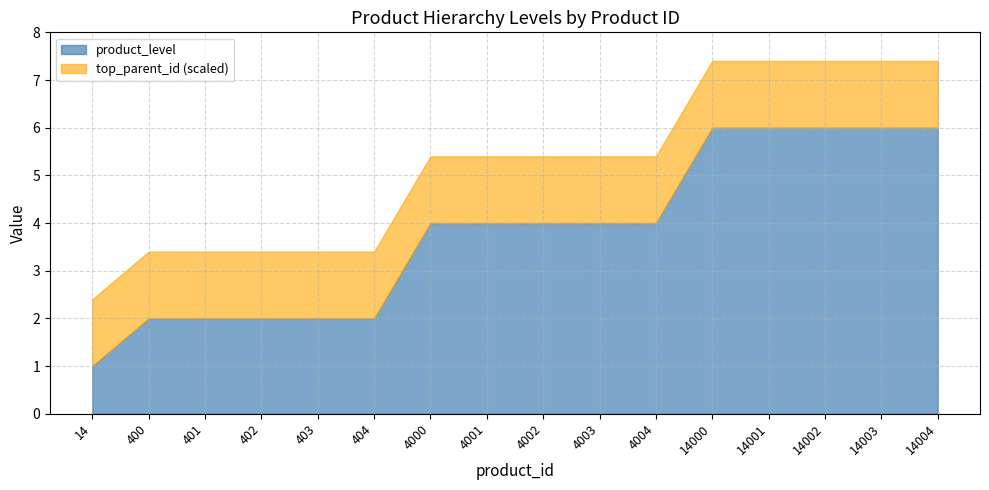

What is the maximum value for product_level?

6.0